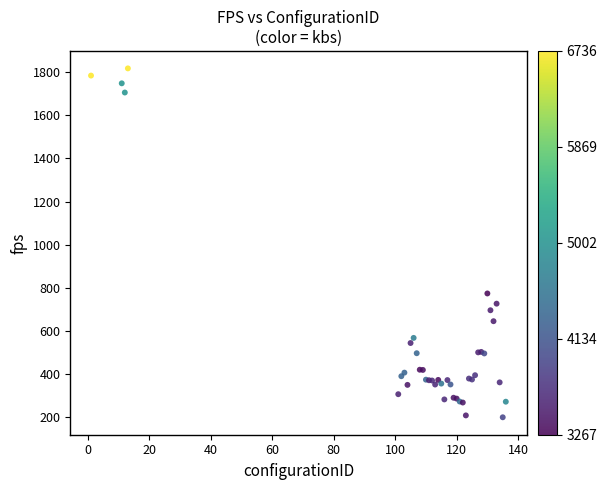

What Y value in the scatter plot is closest to 1008?

774.2